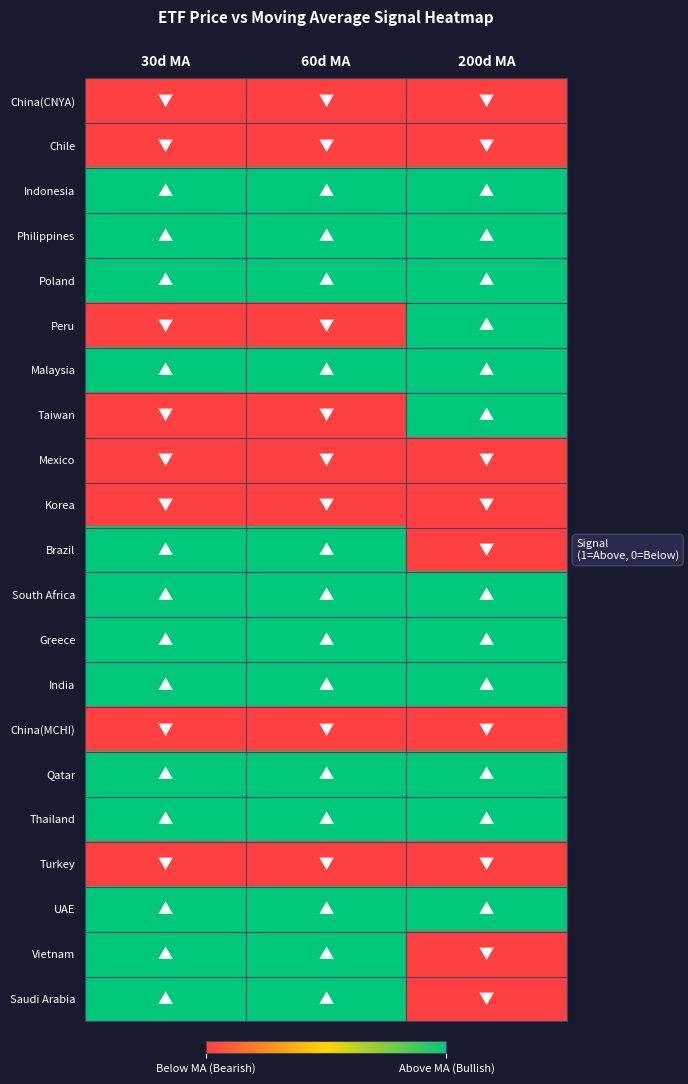

Reading left to right, extract all data points from this chart.

China(CNYA): 30d MA=0	60d MA=0	200d MA=0
Chile: 30d MA=0	60d MA=0	200d MA=0
Indonesia: 30d MA=1	60d MA=1	200d MA=1
Philippines: 30d MA=1	60d MA=1	200d MA=1
Poland: 30d MA=1	60d MA=1	200d MA=1
Peru: 30d MA=0	60d MA=0	200d MA=1
Malaysia: 30d MA=1	60d MA=1	200d MA=1
Taiwan: 30d MA=0	60d MA=0	200d MA=1
Mexico: 30d MA=0	60d MA=0	200d MA=0
Korea: 30d MA=0	60d MA=0	200d MA=0
Brazil: 30d MA=1	60d MA=1	200d MA=0
South Africa: 30d MA=1	60d MA=1	200d MA=1
Greece: 30d MA=1	60d MA=1	200d MA=1
India: 30d MA=1	60d MA=1	200d MA=1
China(MCHI): 30d MA=0	60d MA=0	200d MA=0
Qatar: 30d MA=1	60d MA=1	200d MA=1
Thailand: 30d MA=1	60d MA=1	200d MA=1
Turkey: 30d MA=0	60d MA=0	200d MA=0
UAE: 30d MA=1	60d MA=1	200d MA=1
Vietnam: 30d MA=1	60d MA=1	200d MA=0
Saudi Arabia: 30d MA=1	60d MA=1	200d MA=0